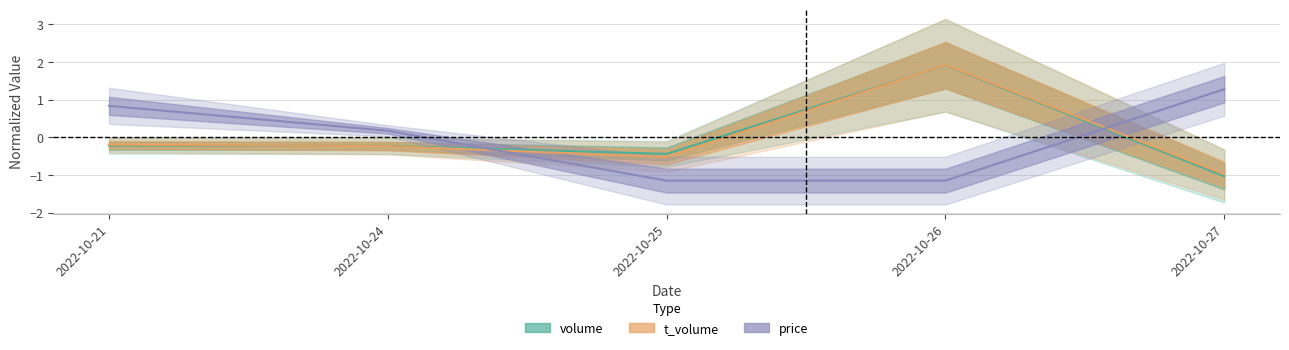

What is the sum of the t_volume values at 2022-10-21 and 2022-10-27?

-1.2